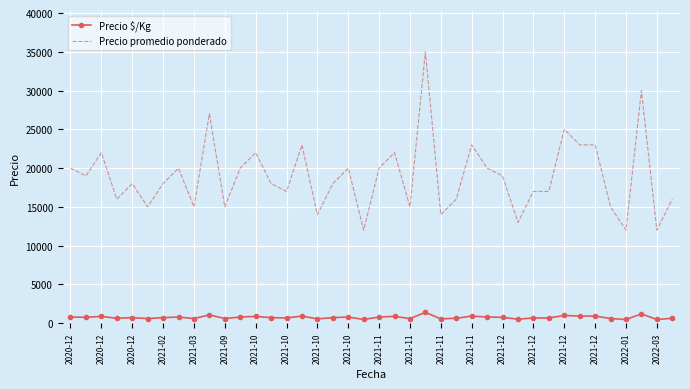

Rank the series by their maximum value, from highest to lowest.

Precio promedio ponderado, Precio $/Kg